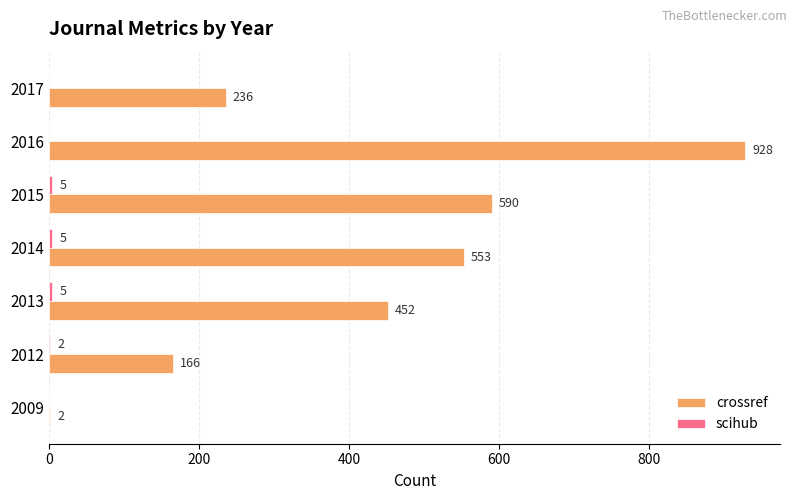

Is it true that crossref equals 2 at 2009?

True